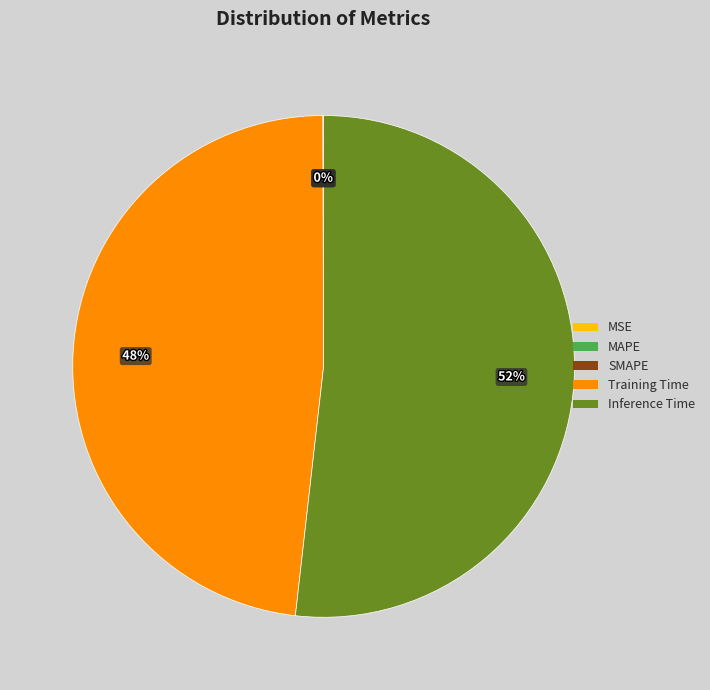

To the nearest percent, what is the difference between the largest and smallest slice percentages?

52%